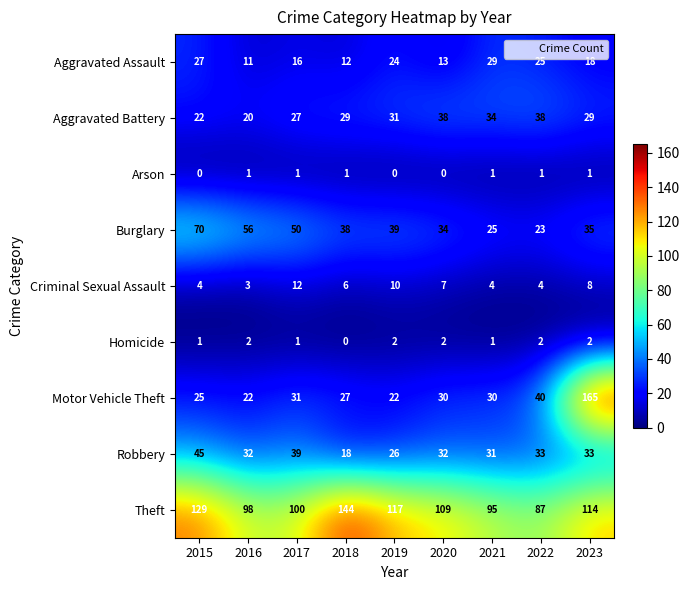

Read the Criminal Sexual Assault value at 2022.

4